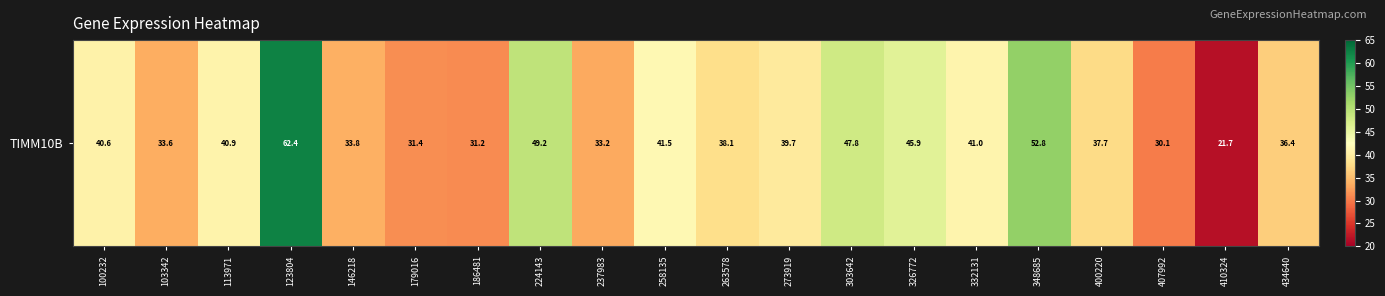

What is the ratio of the value at 410324 to the value at 237983?

0.7